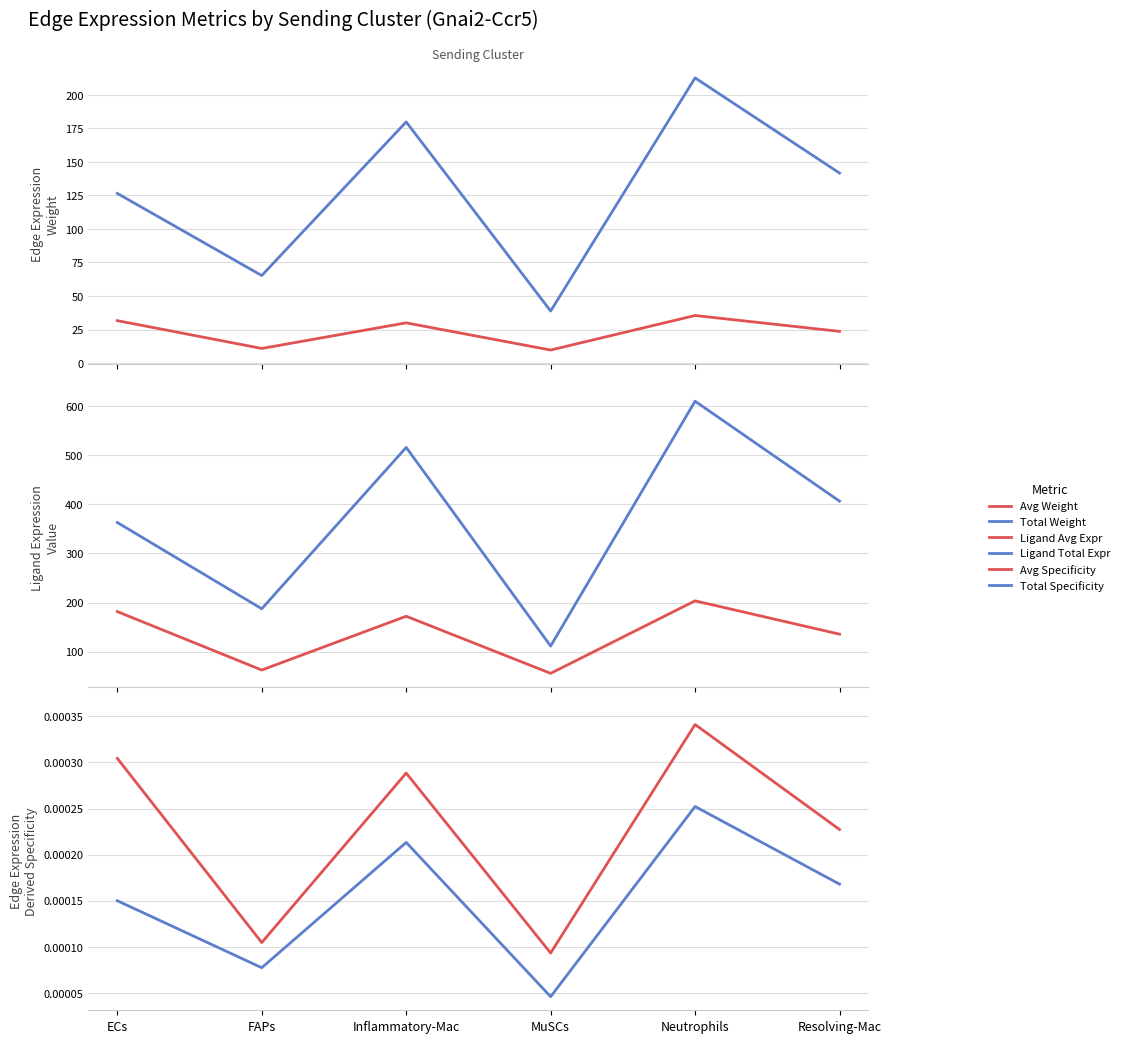

What is the difference between the highest and lowest values at ECs?

363.0